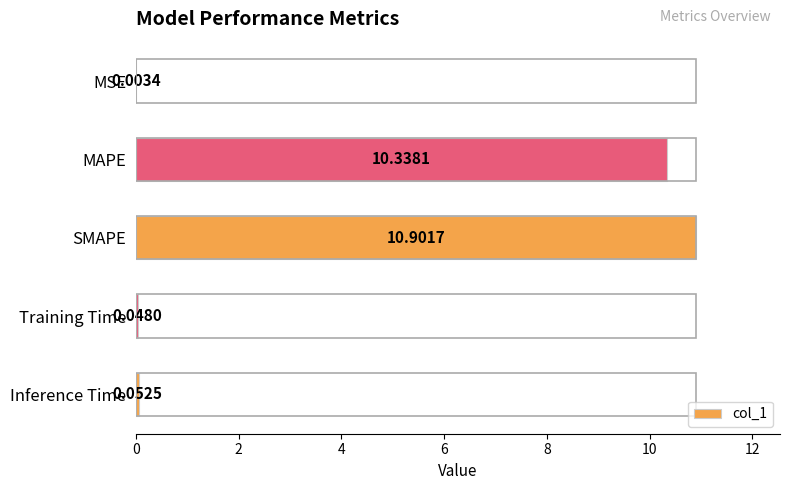

Which has a higher value, Inference Time or SMAPE?

SMAPE